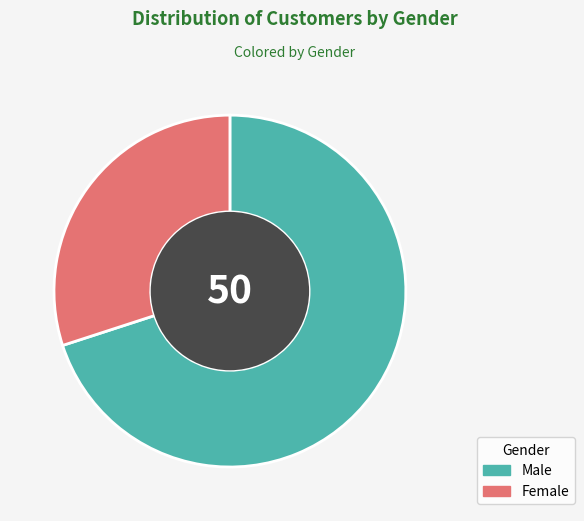

Which has a higher value, Female or Male?

Male